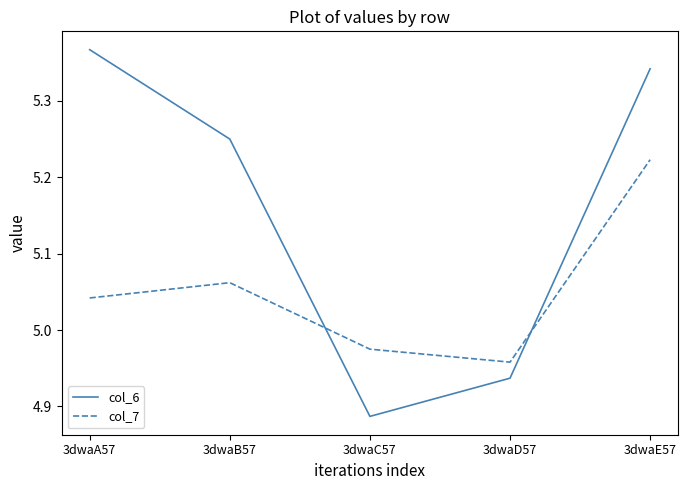

Is the value of col_6 at 3dwaC57 greater than the value of col_7 at 3dwaD57?

No